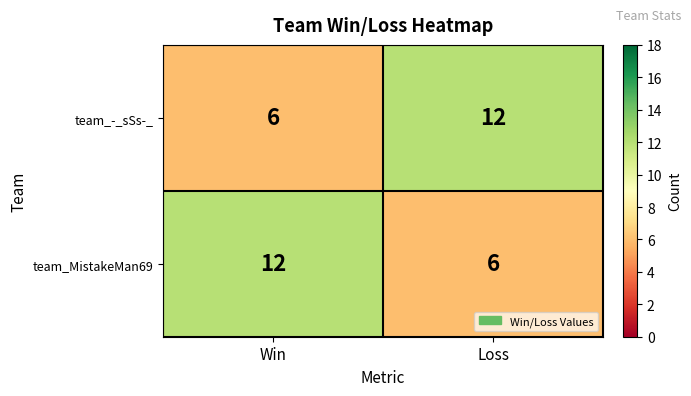

What is the spread (max minus min) of values at Loss?

6